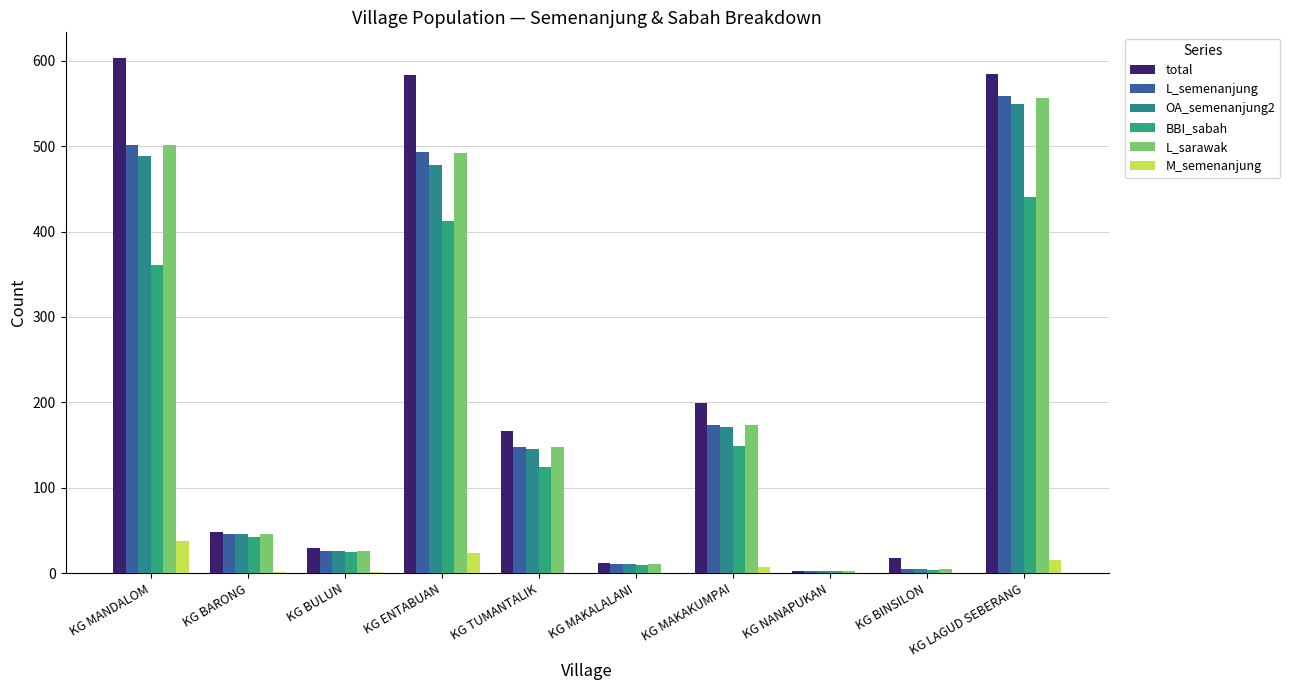

At how many categories does at least one series exceed 514?

3